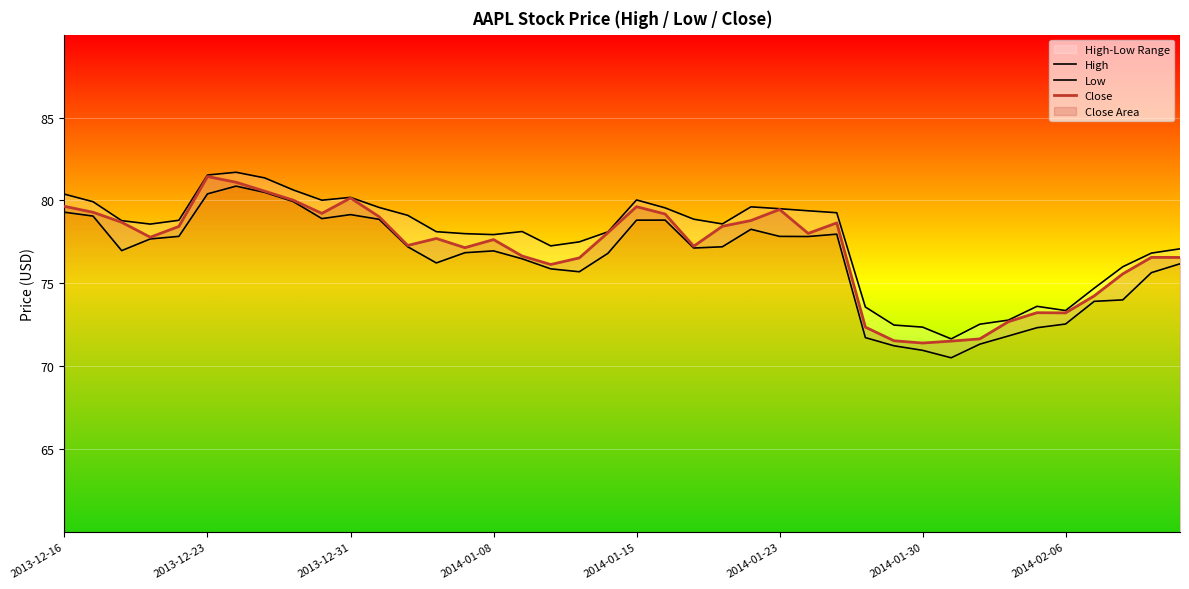

True or false: Close has a value of 114.0 at 2014-01-15.

False